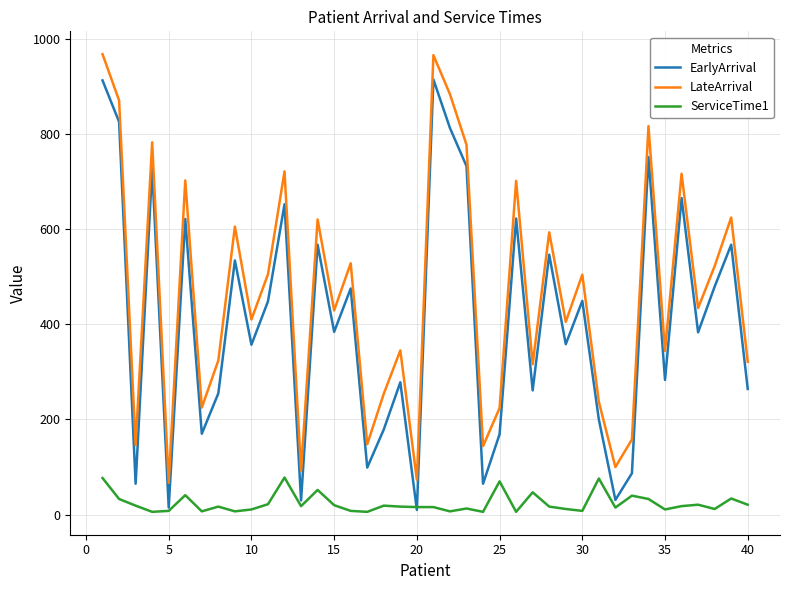

Rank the series by their maximum value, from lowest to highest.

ServiceTime1, EarlyArrival, LateArrival